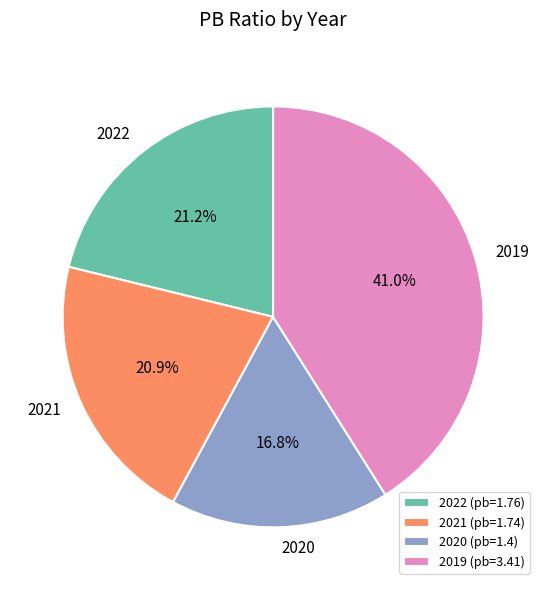

What is the ratio of the value at 2021 to the value at 2022?

1.0